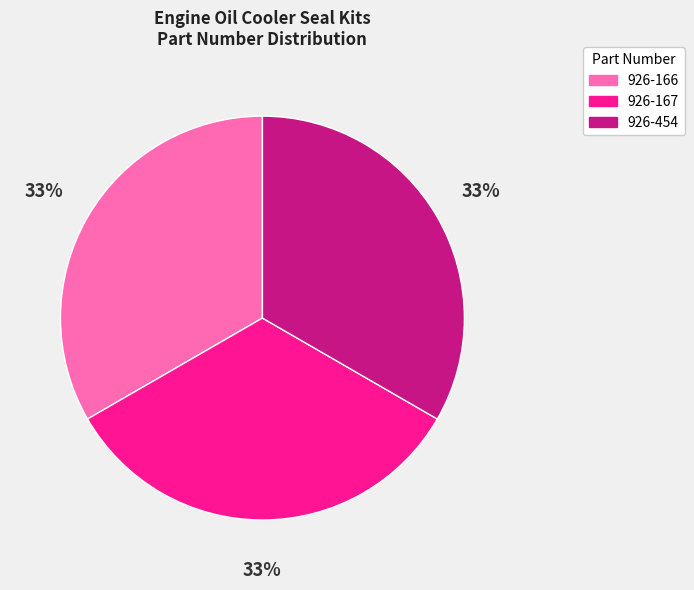

How many segments does this pie chart have?

3